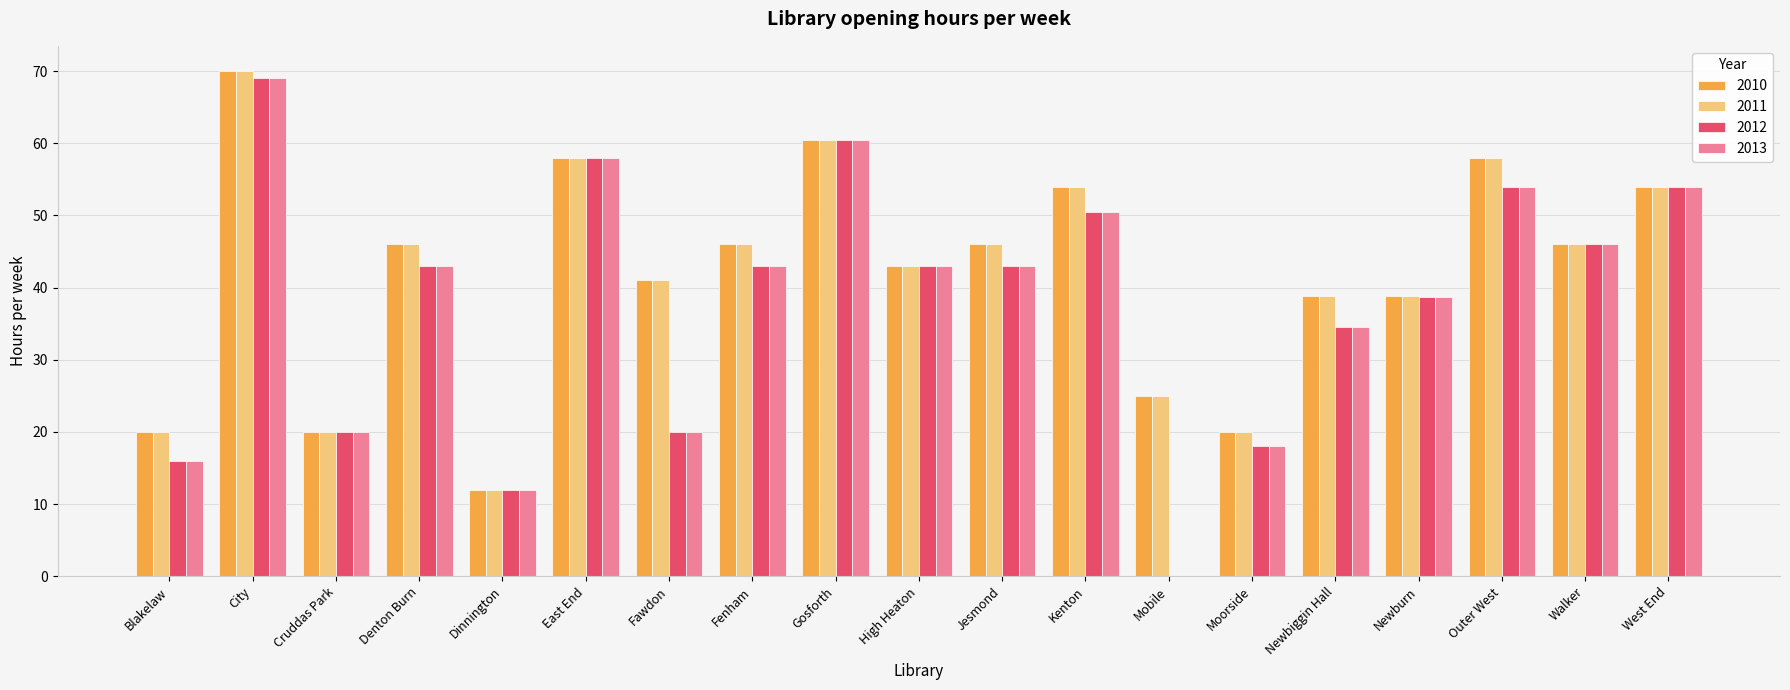

Where does the 2012 series first go above 43?

City